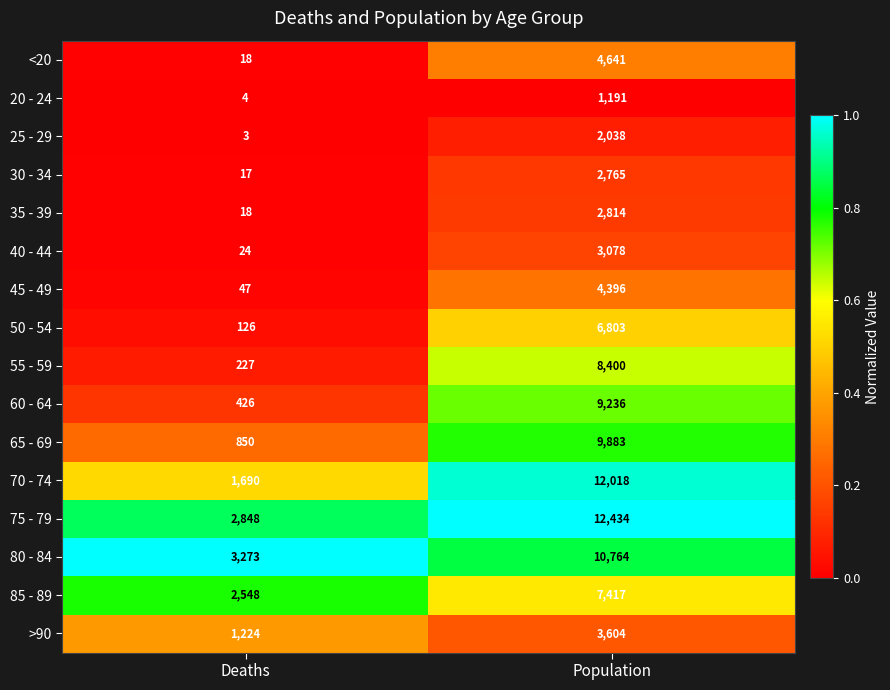

Between Deaths and Population, which series saw the biggest shift?

70 - 74